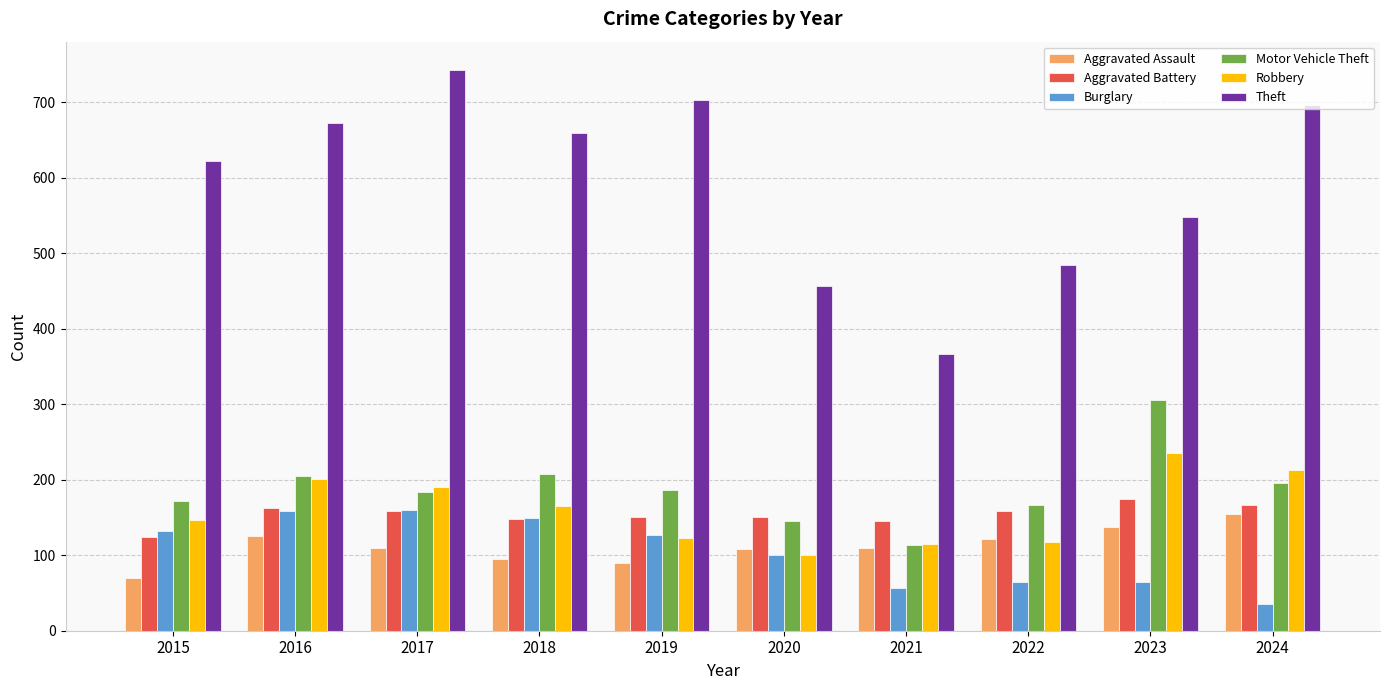

Is it true that Theft equals 1112 at 2015?

False